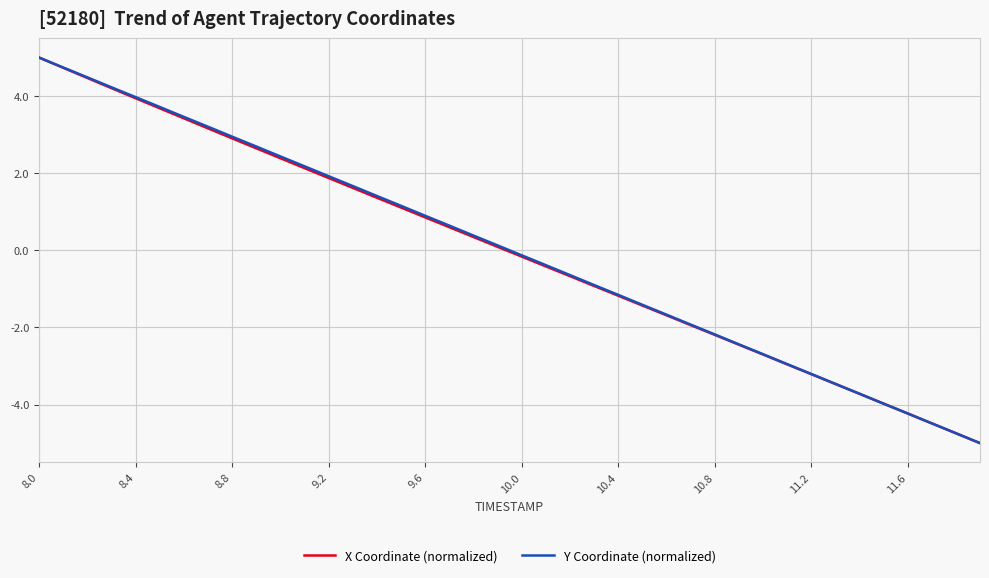

What is the smallest value displayed?

-5.0